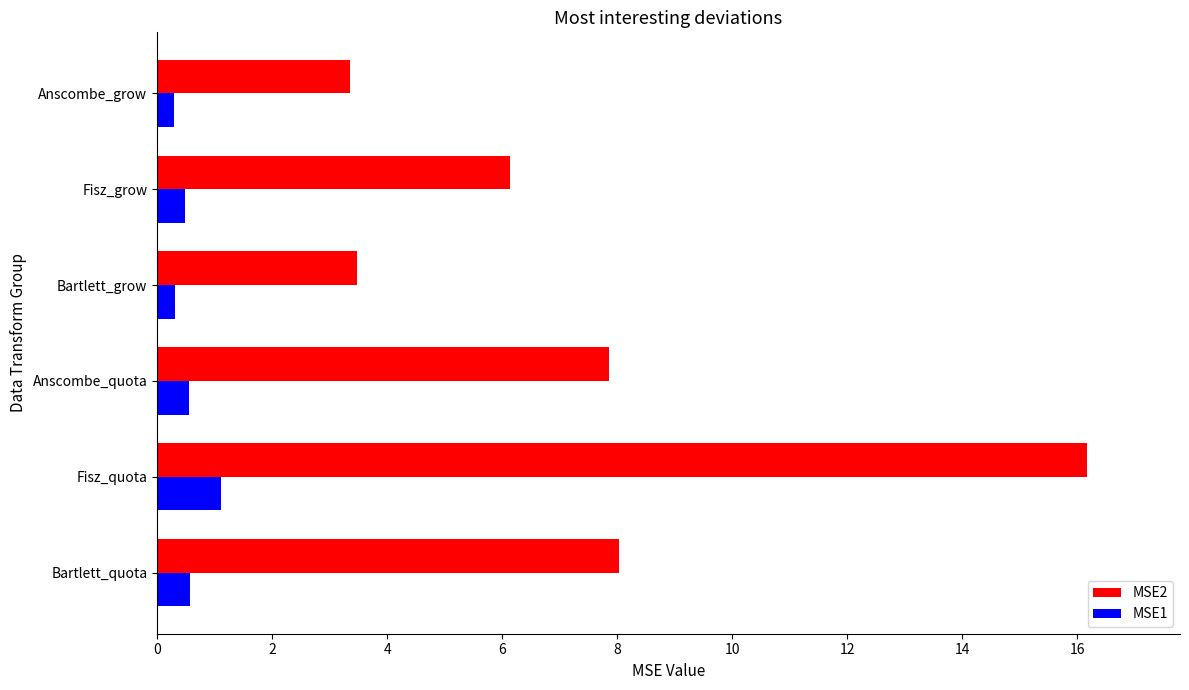

What are all the series names shown in the legend?

MSE2, MSE1